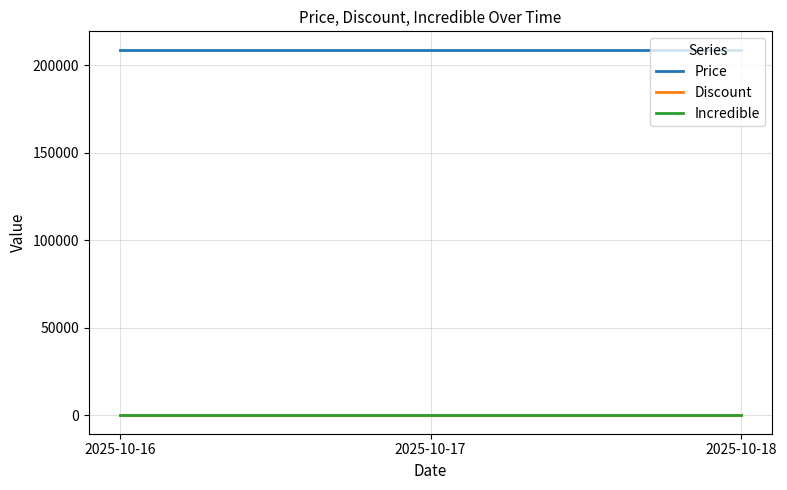

Between 2025-10-16 and 2025-10-18, which is larger?

2025-10-16